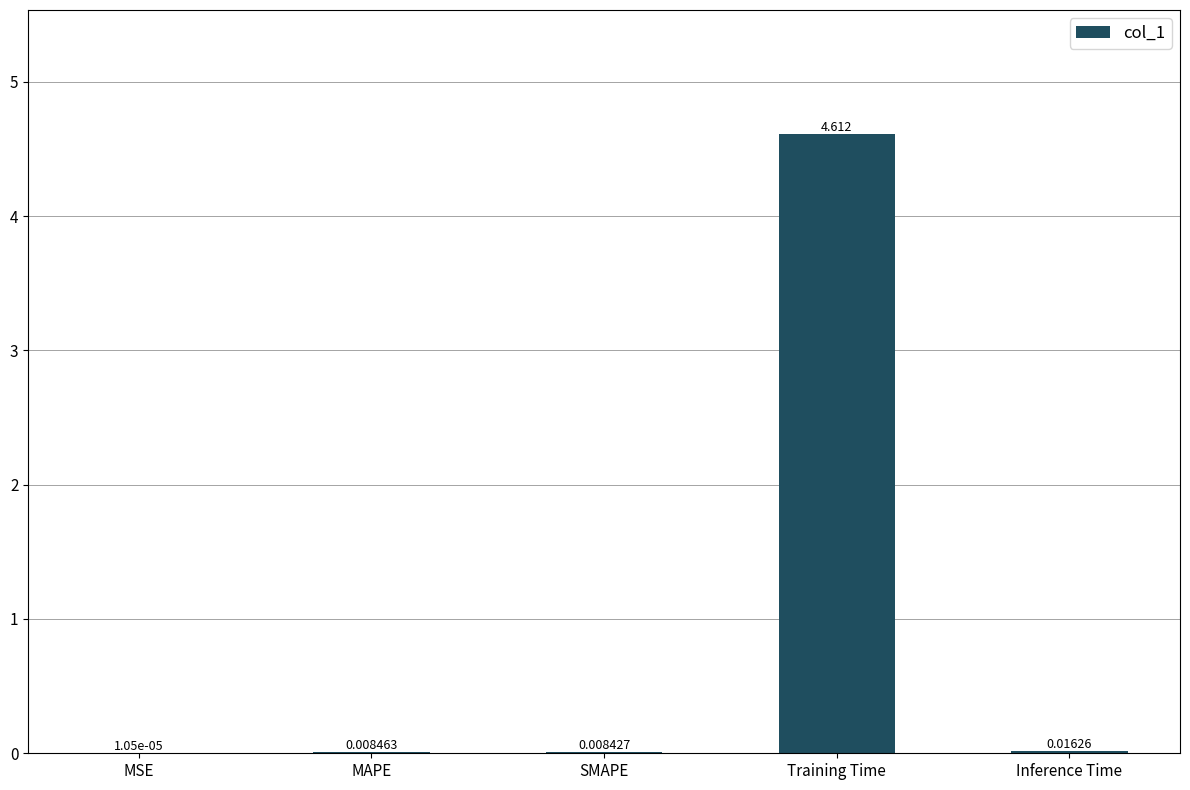

The chart shows a value of 2.6 at Training Time. True or false?

False